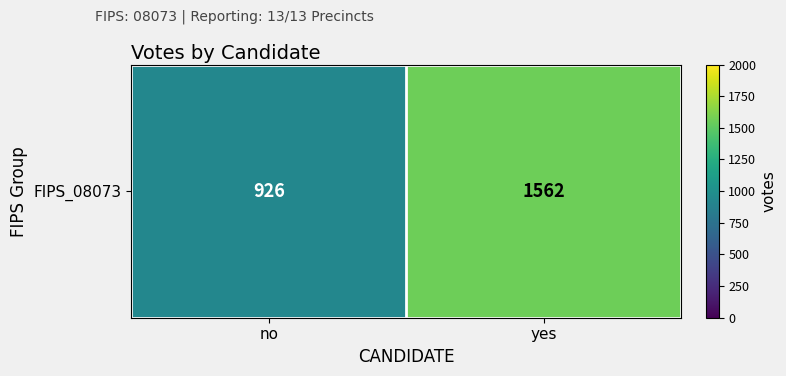

The chart shows a value of 926 at no. True or false?

True